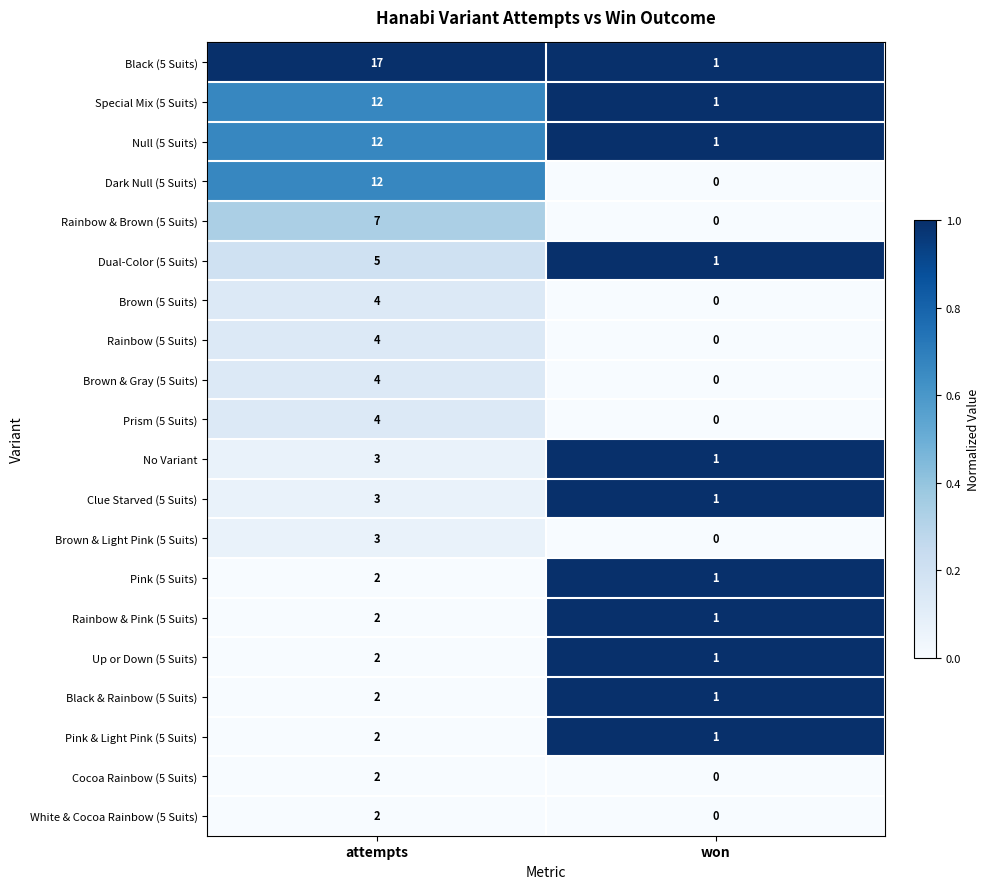

At which category is the sum across all series the highest?

attempts